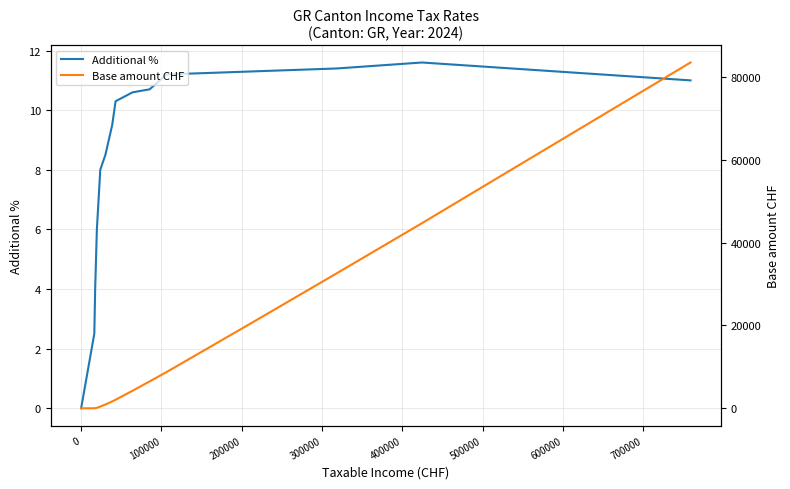

What is the maximum value for Additional %?

11.6